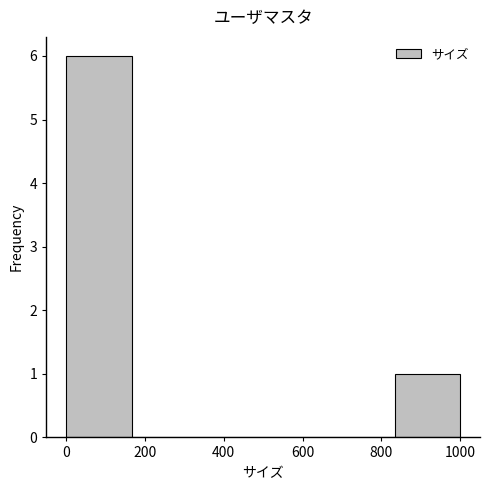

Over which range of the x-axis is the bar tallest?

0 to 160